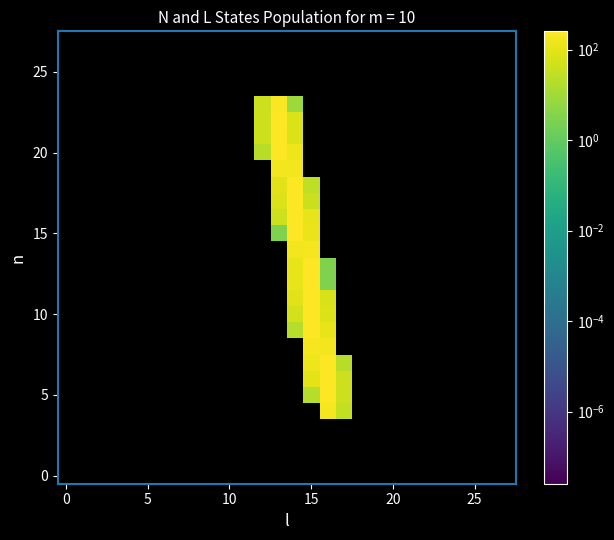

How many distinct data groups are displayed?

28